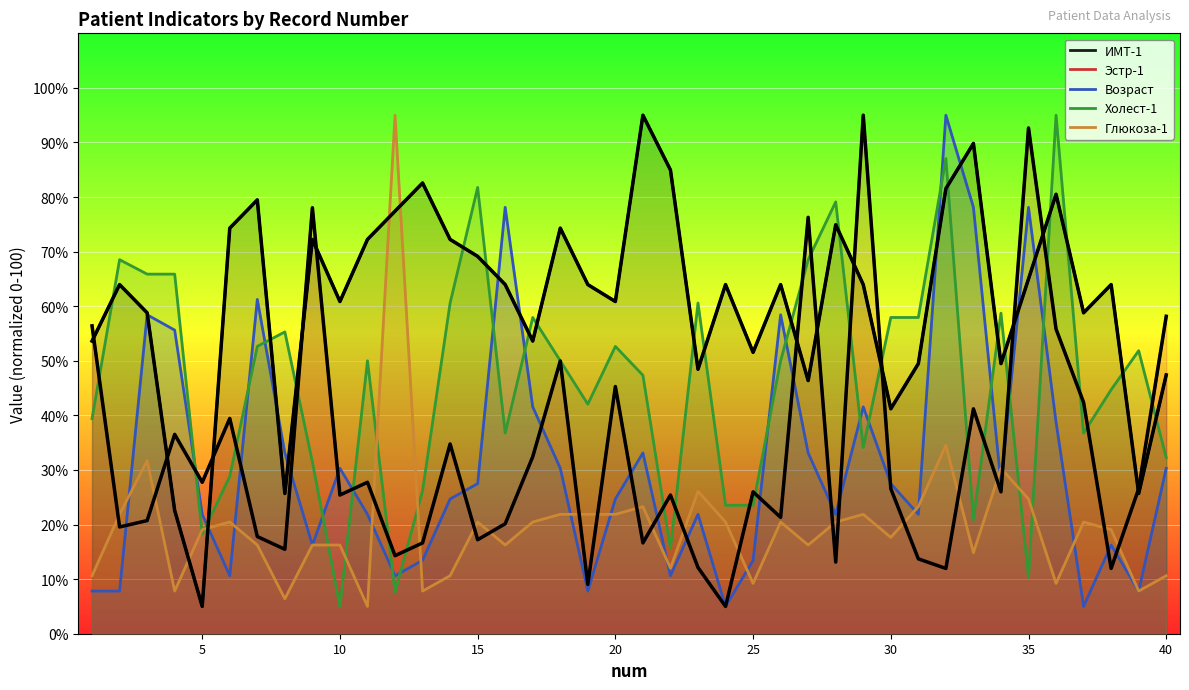

At which label is Глюкоза-1 closest to 49?

32